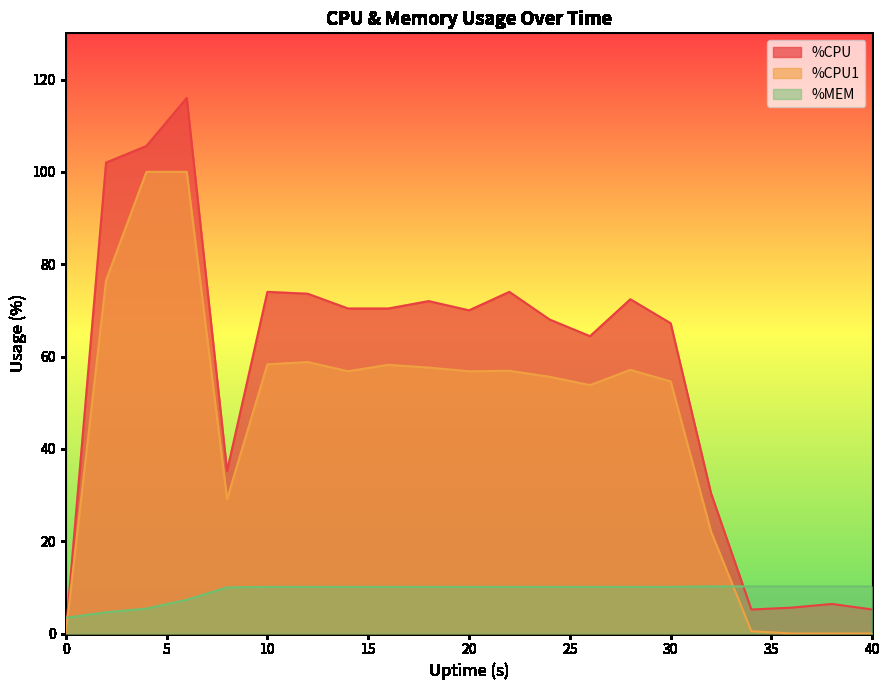

At 30, list the series in order from largest to smallest.

%CPU, %CPU1, %MEM